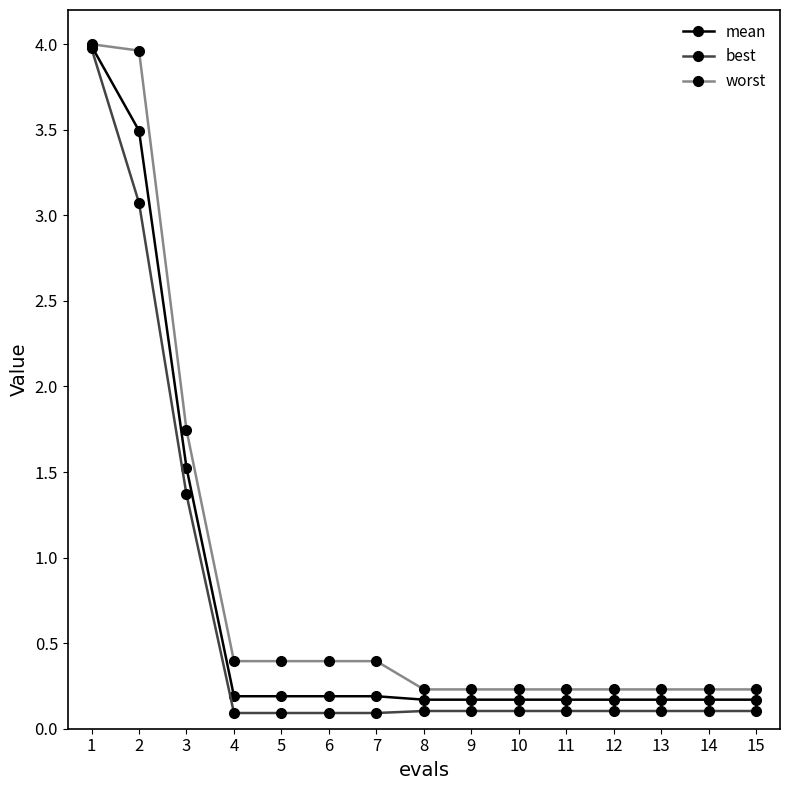

What is the maximum value shown in the chart?

4.0